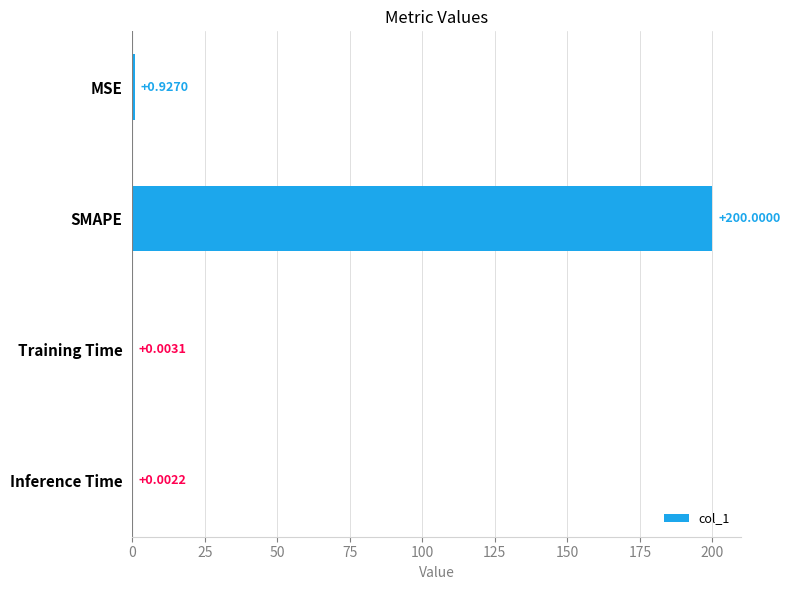

At which category does the chart reach its peak across all series?

SMAPE